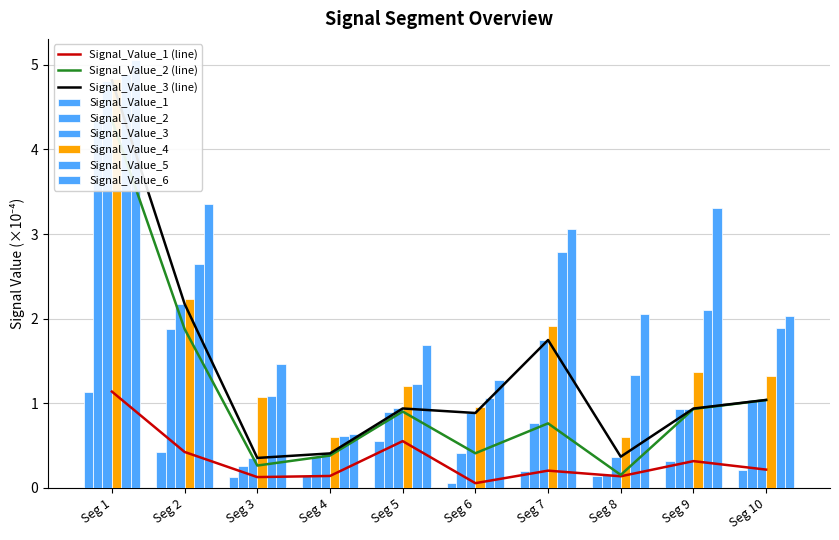

What is the lowest value of the Signal_Value_1 series?

0.1